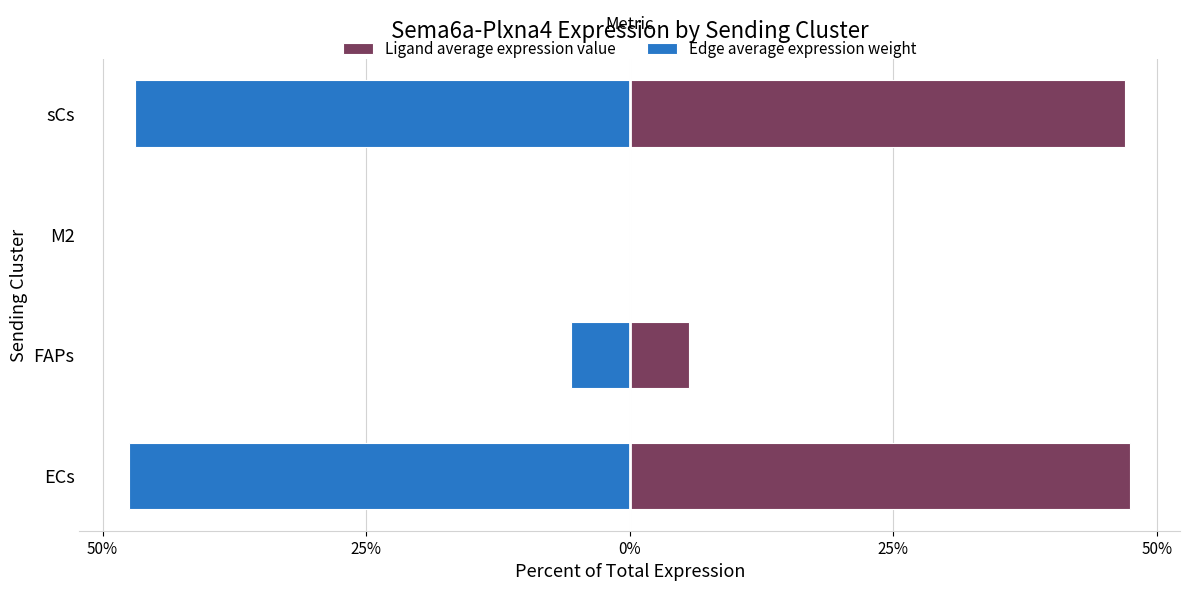

Which series changed the most between FAPs and M2?

Ligand average expression value